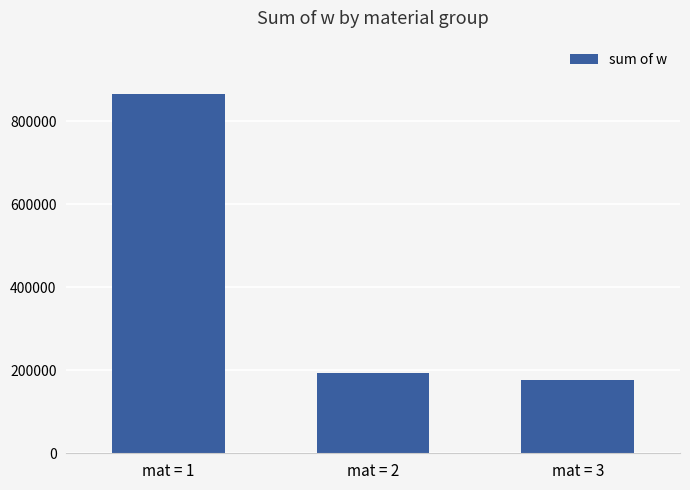

Which label corresponds to the largest value in the chart?

mat = 1